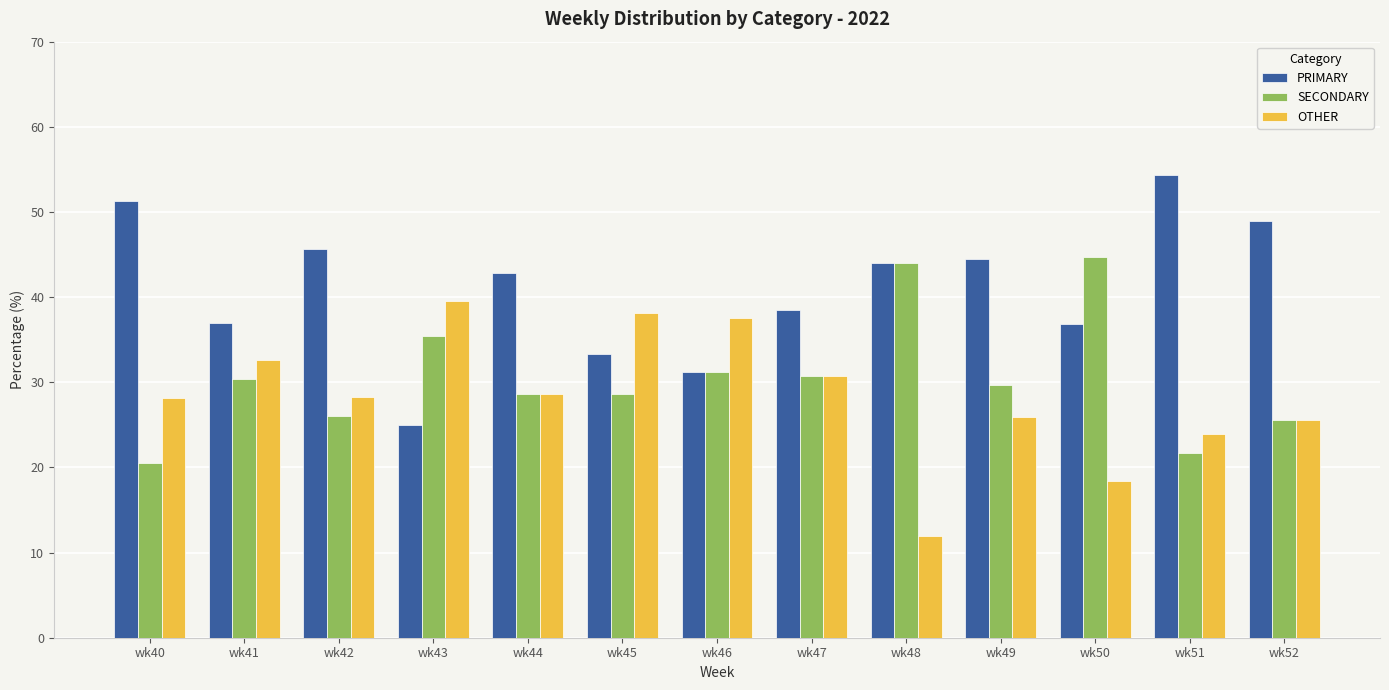

How many series are shown in this chart?

3